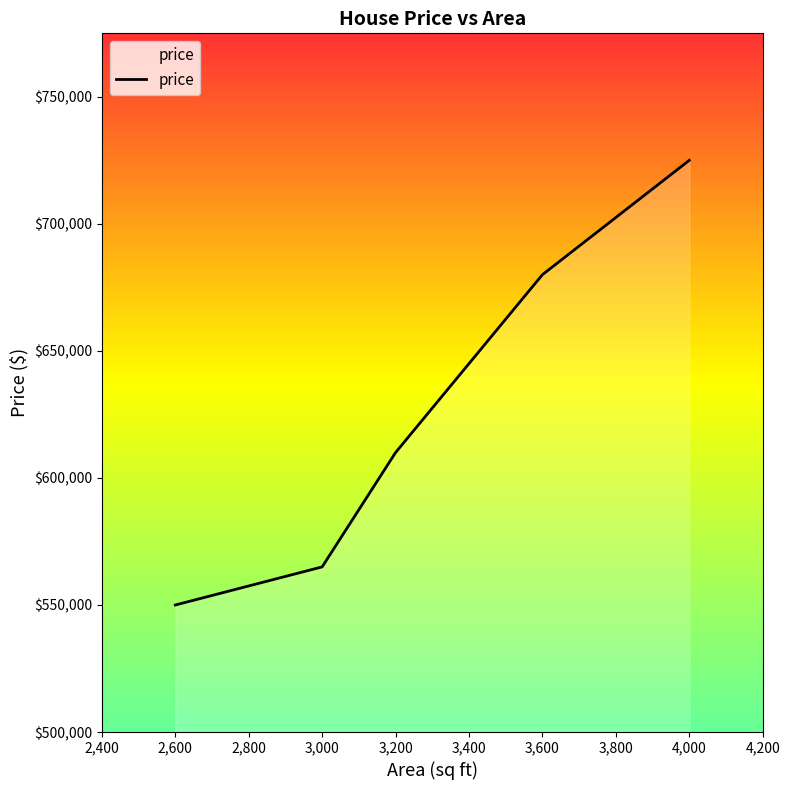

True or false: the data shows 1253503 at 3,200.

False